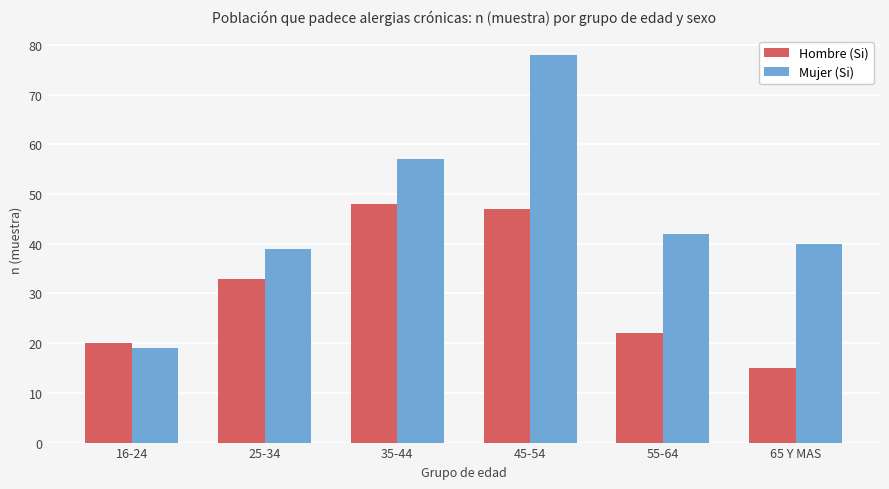

Reading left to right, transcribe all the data shown in this chart.

Hombre (Si): 20	33	48	47	22	15
Mujer (Si): 19	39	57	78	42	40